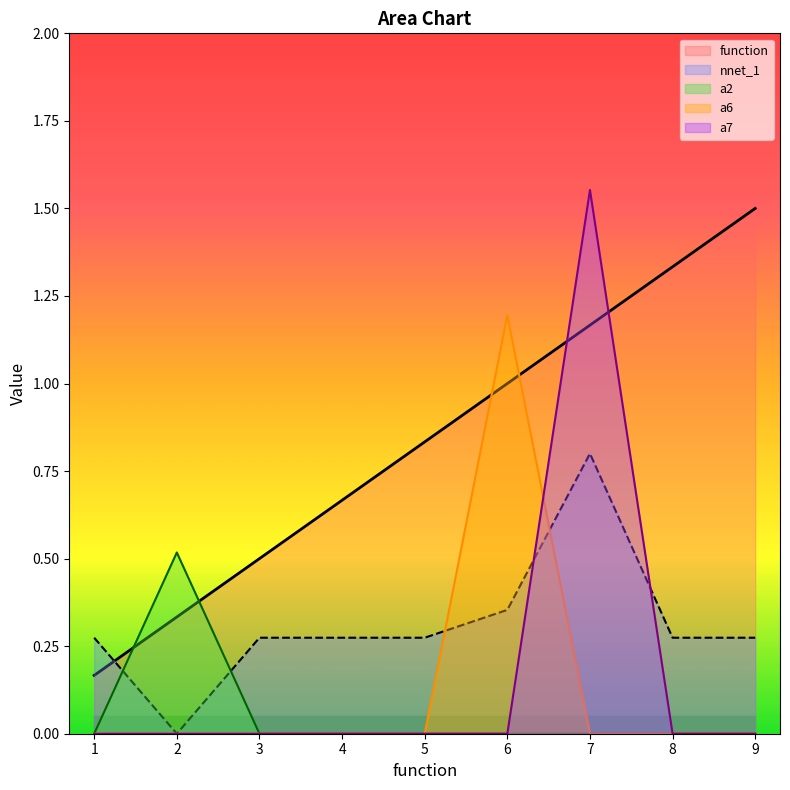

True or false: a2 and a7 intersect in this chart.

False